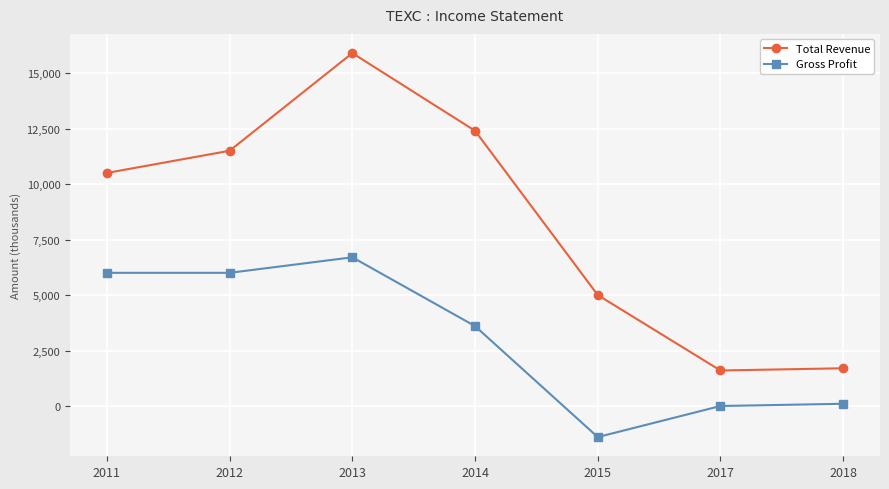

Reading left to right, list all the values displayed in this chart.

Total Revenue: 2011=10500	2012=11500	2013=15900	2014=12400	2015=5000	2017=1600	2018=1700
Gross Profit: 2011=6000	2012=6000	2013=6700	2014=3600	2015=-1400	2017=0	2018=100